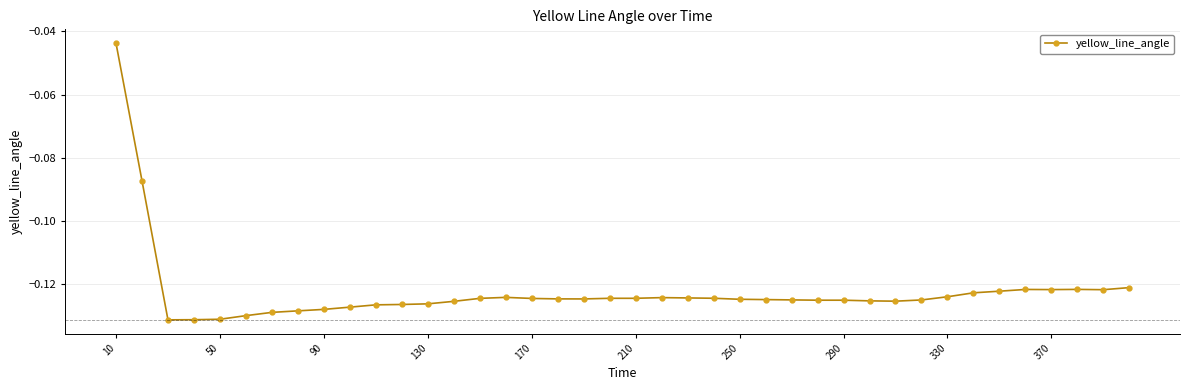

What is the sum of all values?

-4.9